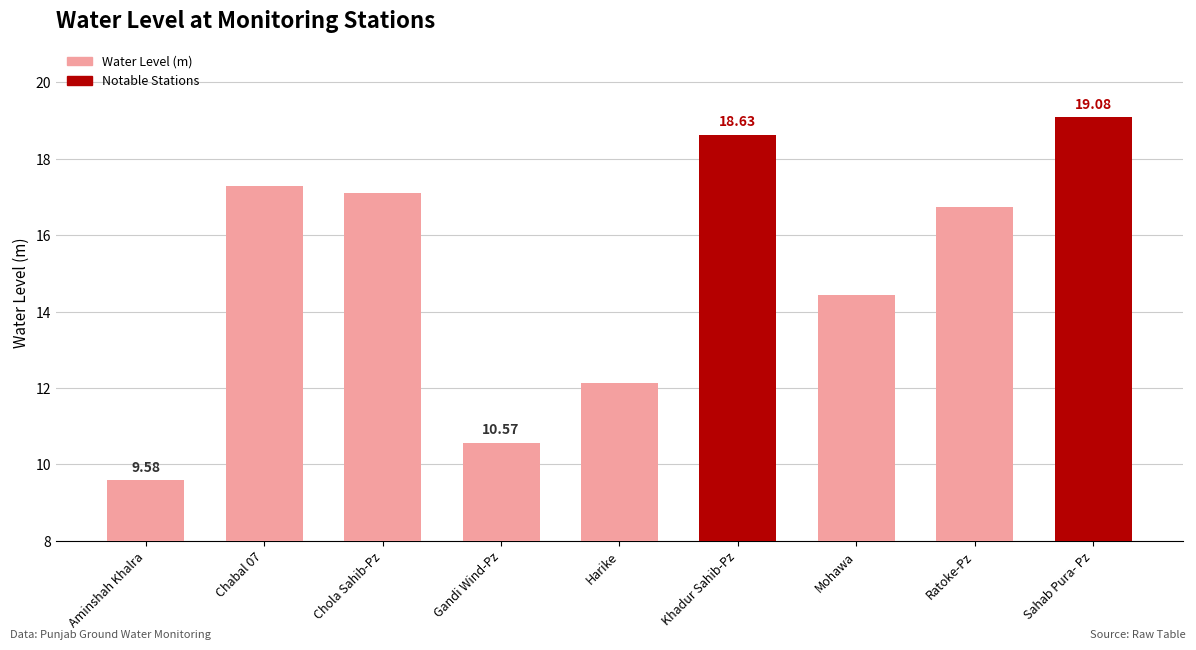

Count the number of values greater than 16.

5